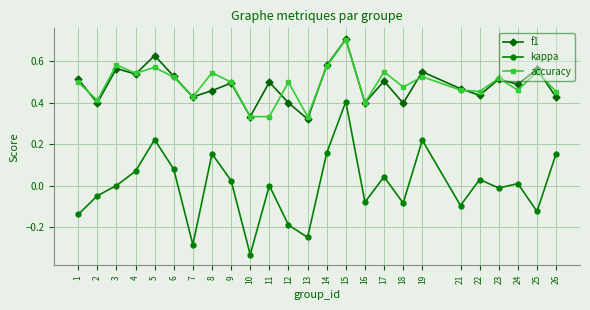

Rank the series at 3 from lowest to highest value.

kappa, f1, accuracy